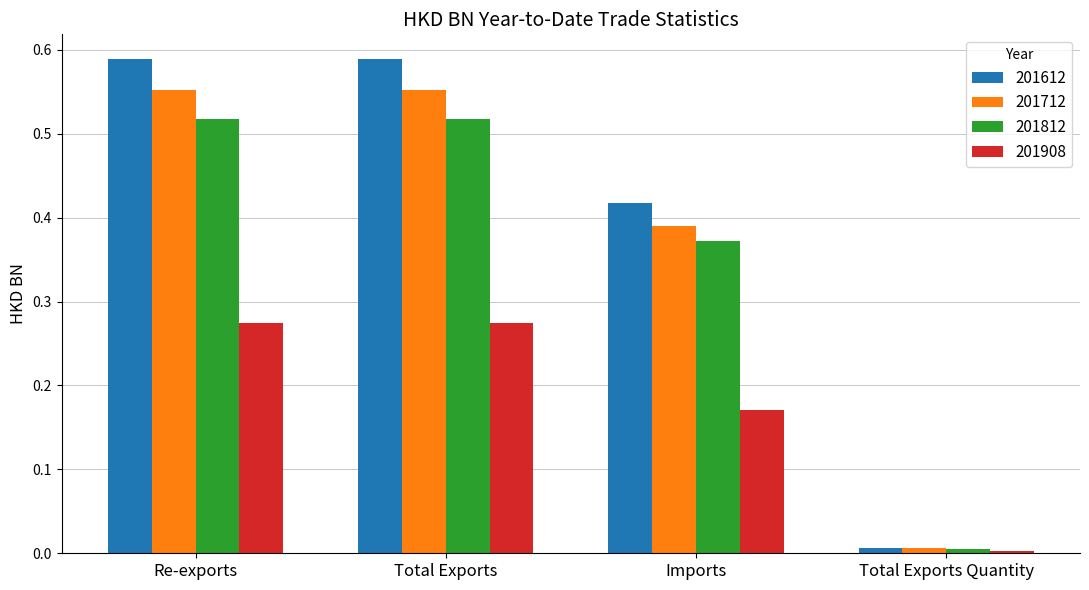

Which category has the lowest value in the 201908 series?

Total Exports Quantity